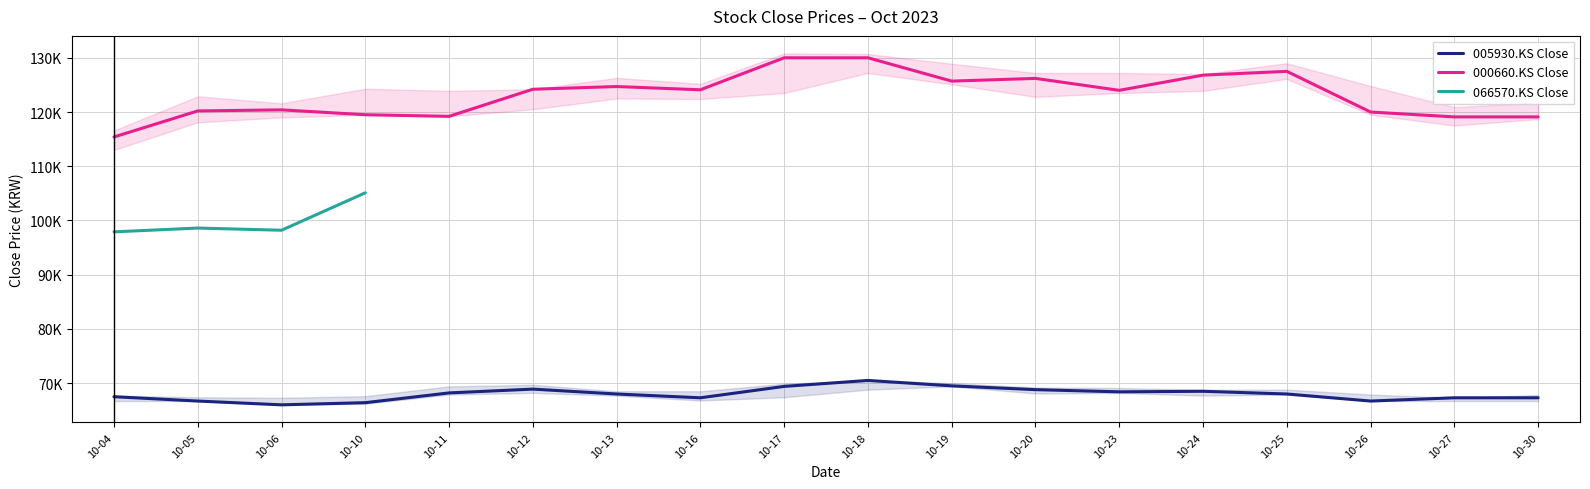

Which series has the largest total across all categories?

000660.KS Close